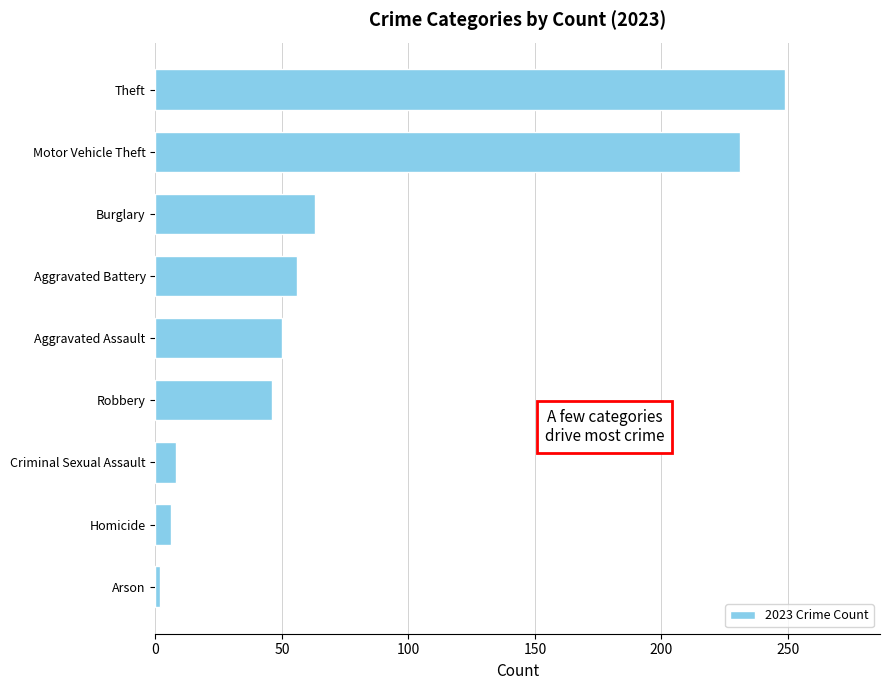

Where is the data nearest to the value 125?

Burglary